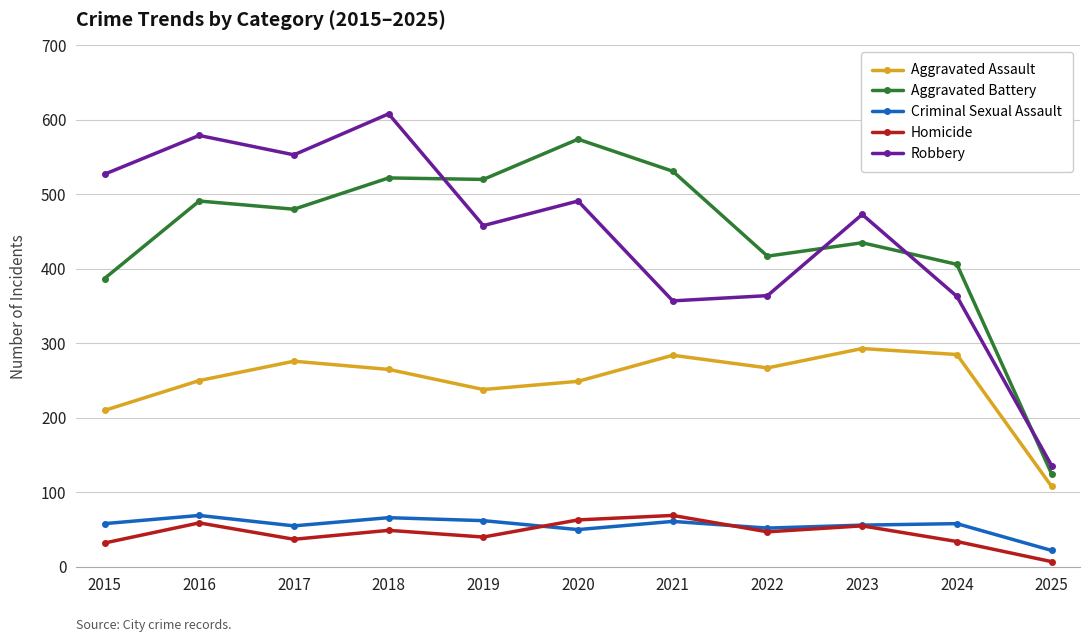

What is the sum of the Aggravated Battery values at 2022 and 2023?

852